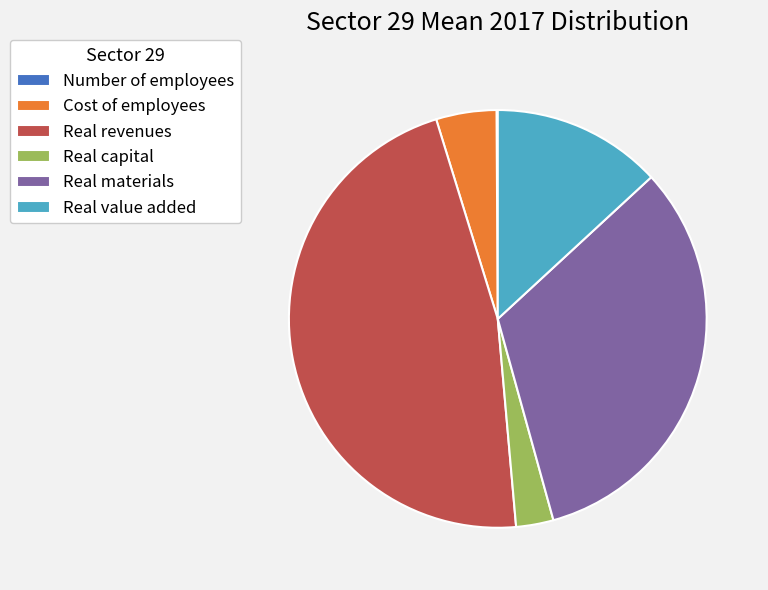

Is Real materials the majority of the pie?

No